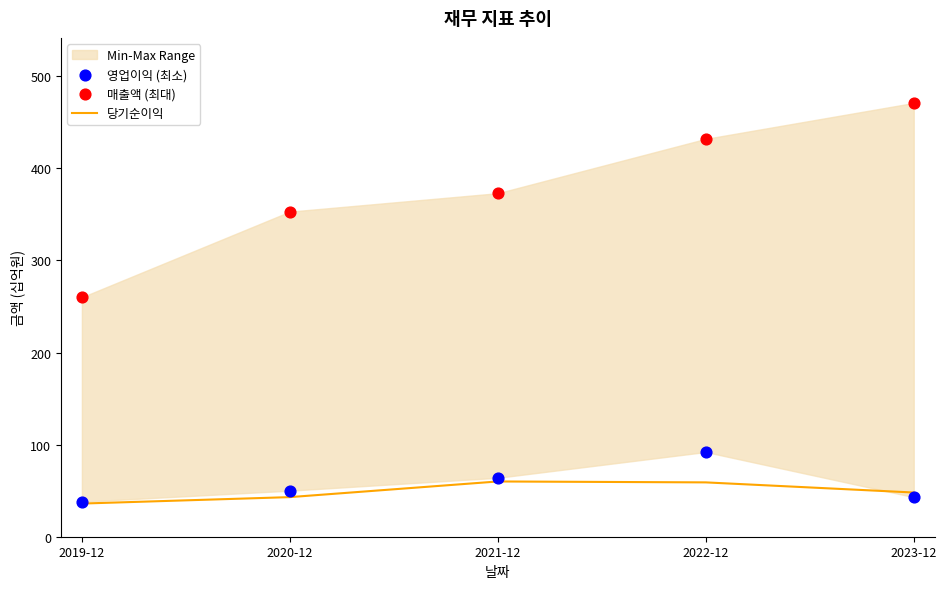

Is the value of 영업이익 (최소) at 2021-12 greater than the value of 당기순이익 at 2023-12?

Yes